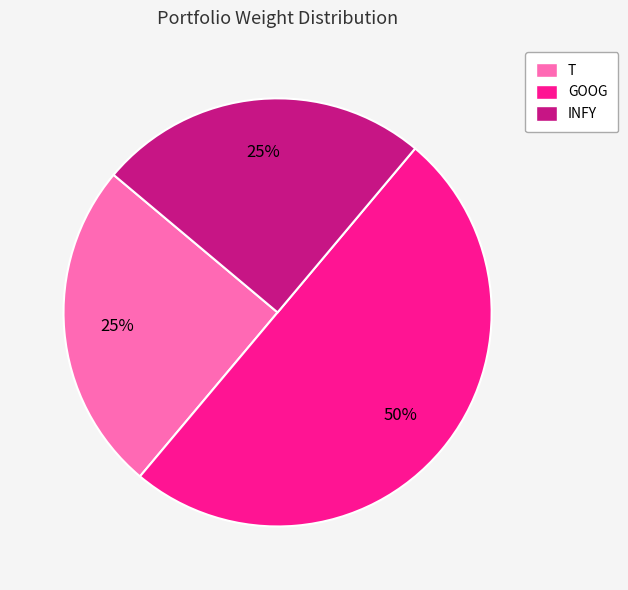

Count the number of slices in the pie.

3